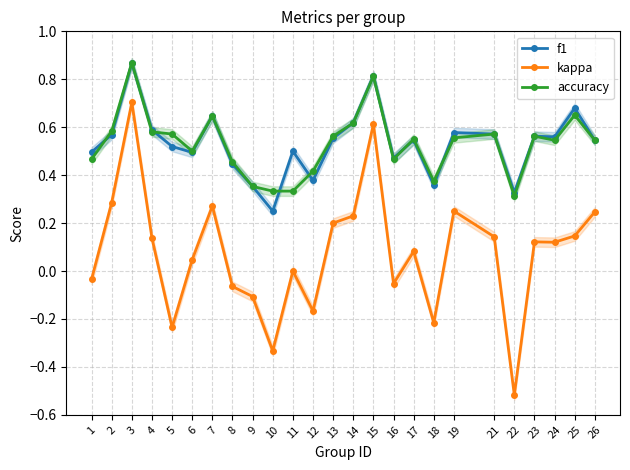

What is the value of the kappa point at the 7th from the left?

0.3